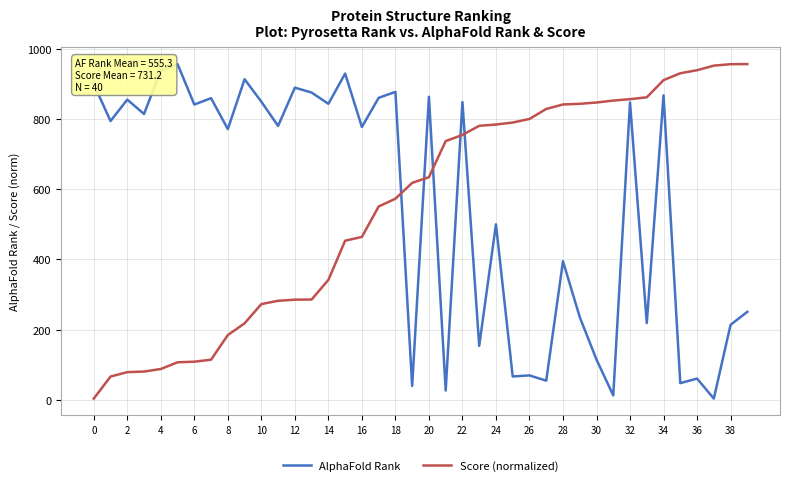

What is the highest value of the Score (normalized) series?

956.0